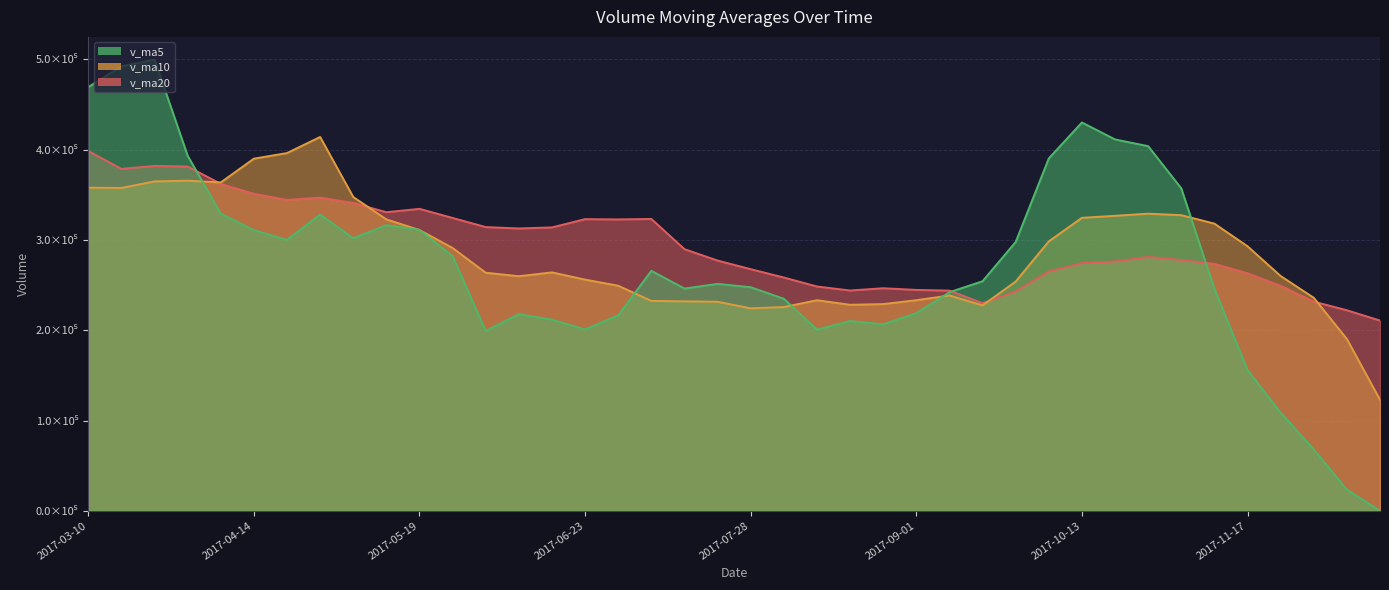

Does the chart have visible grid lines?

Yes